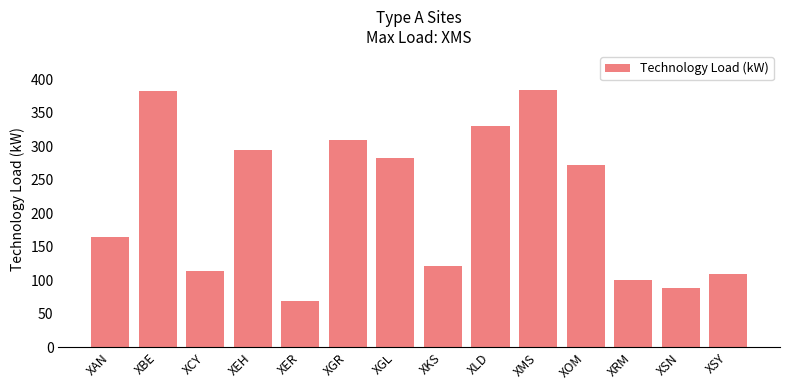

What is the label of the 6th bar from the right?

XLD